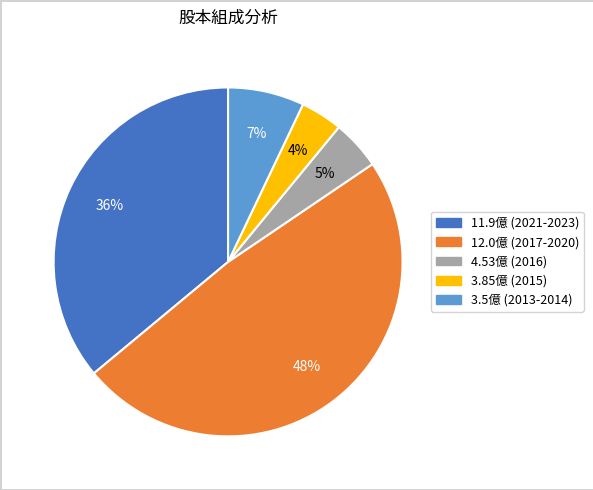

To the nearest percent, what is the average slice percentage?

20%